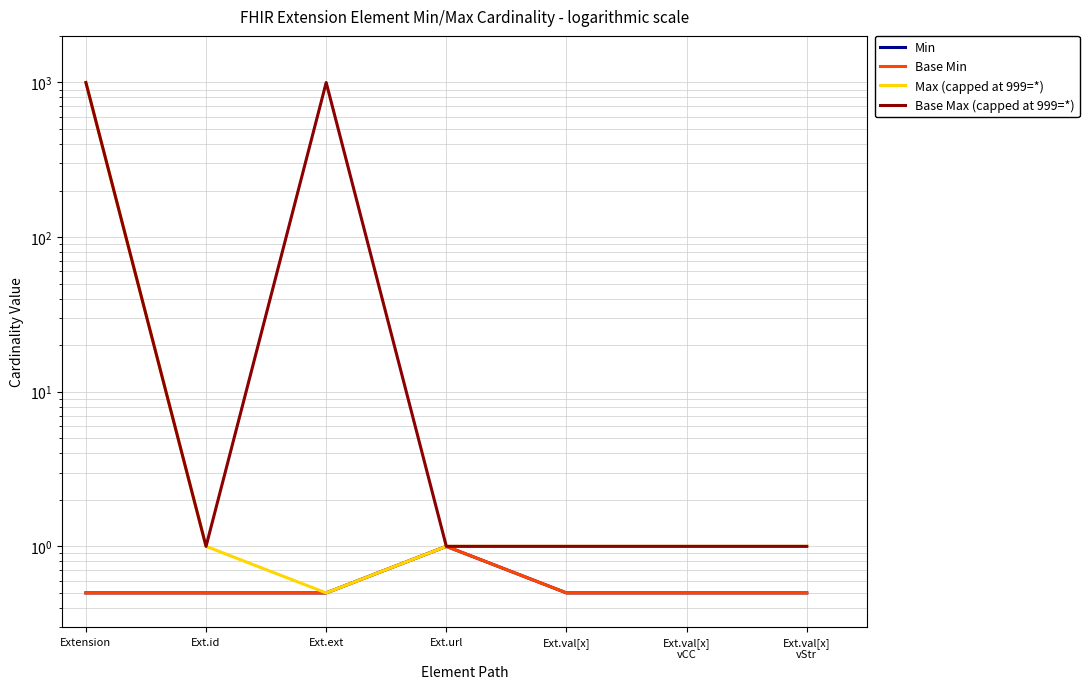

What is the spread (max minus min) of values at Ext.val[x]
vCC?

0.5